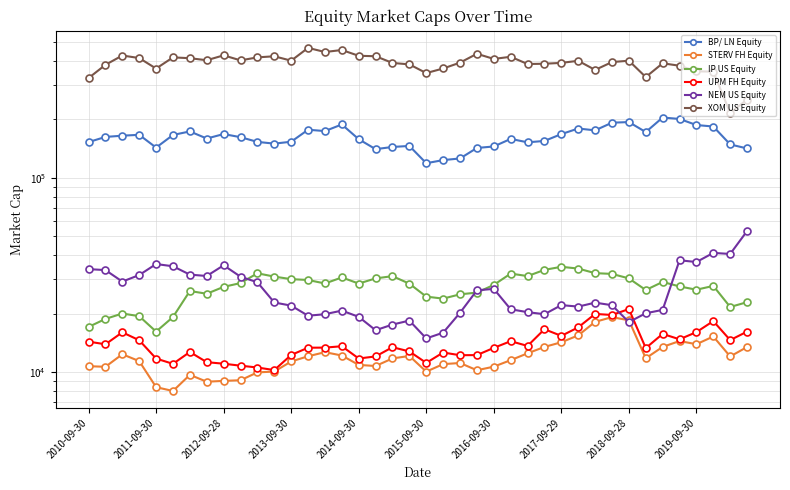

Which series has the widest spread of values?

XOM US Equity